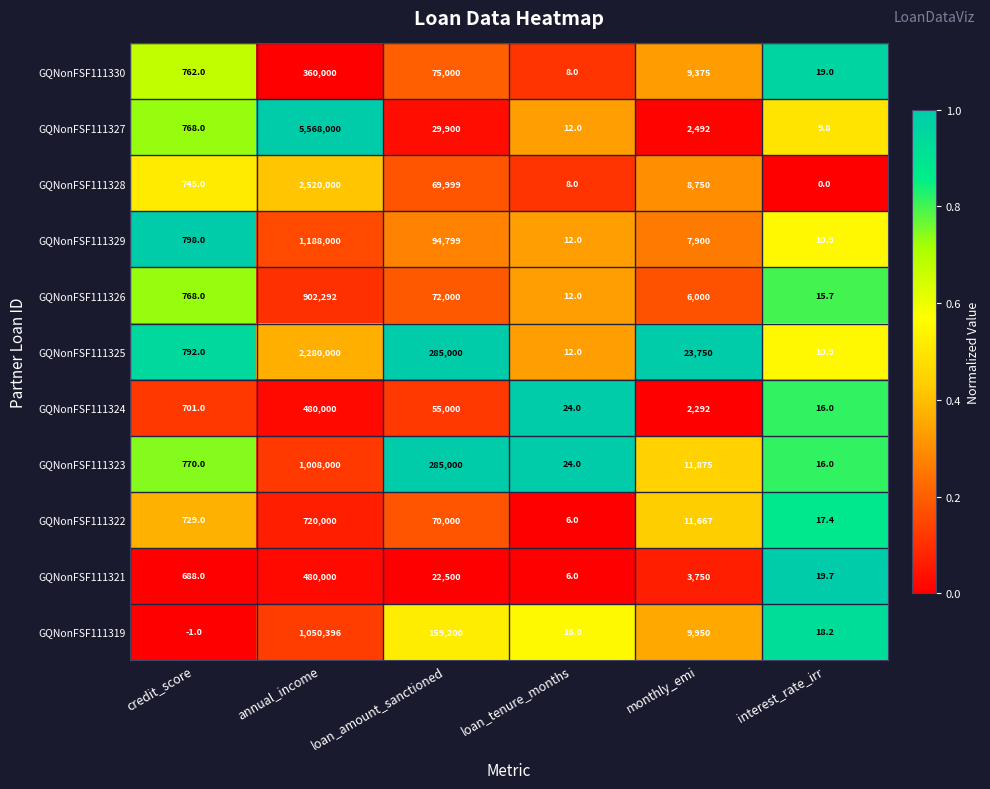

Where does the GQNonFSF111328 series first go above 8750?

annual_income